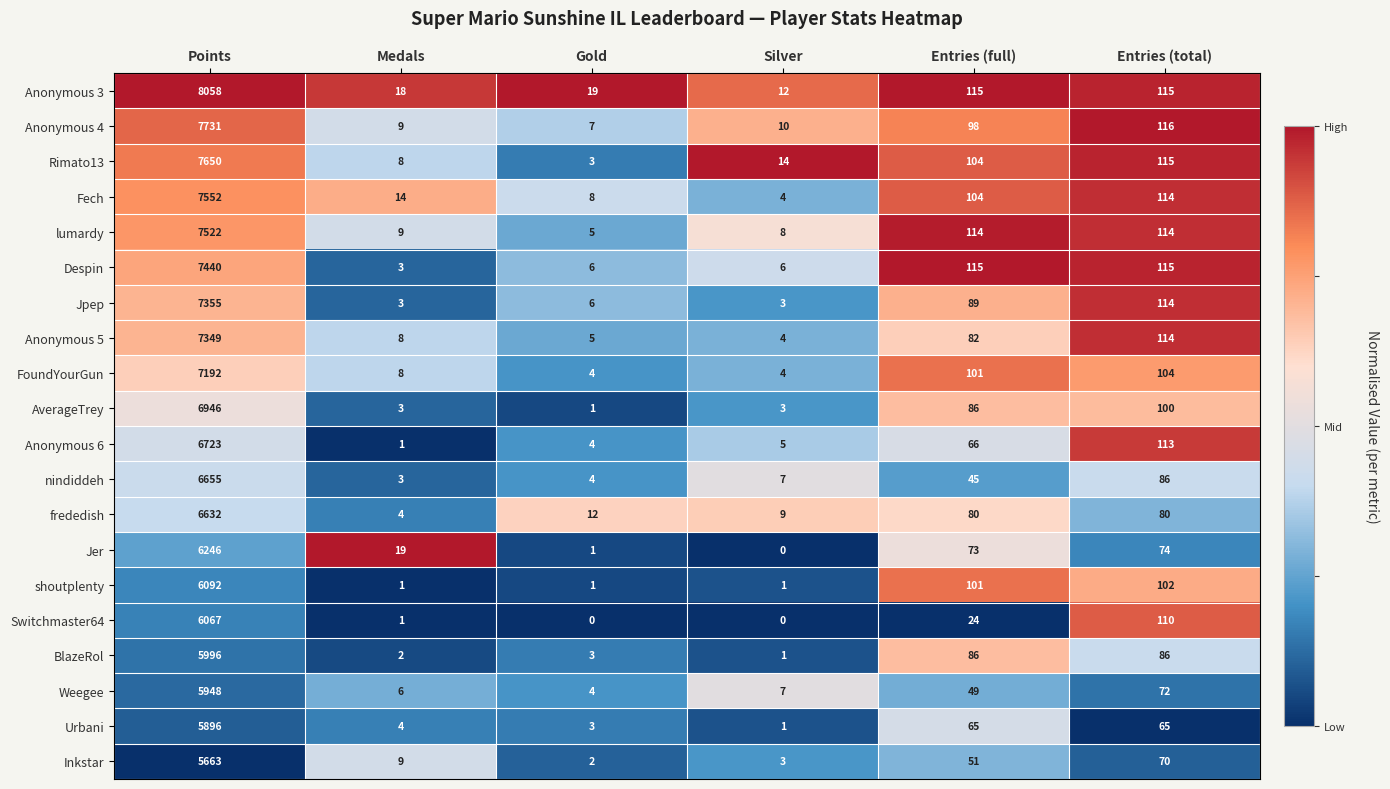

The Urbani series shows 65 at Entries (total). True or false?

True